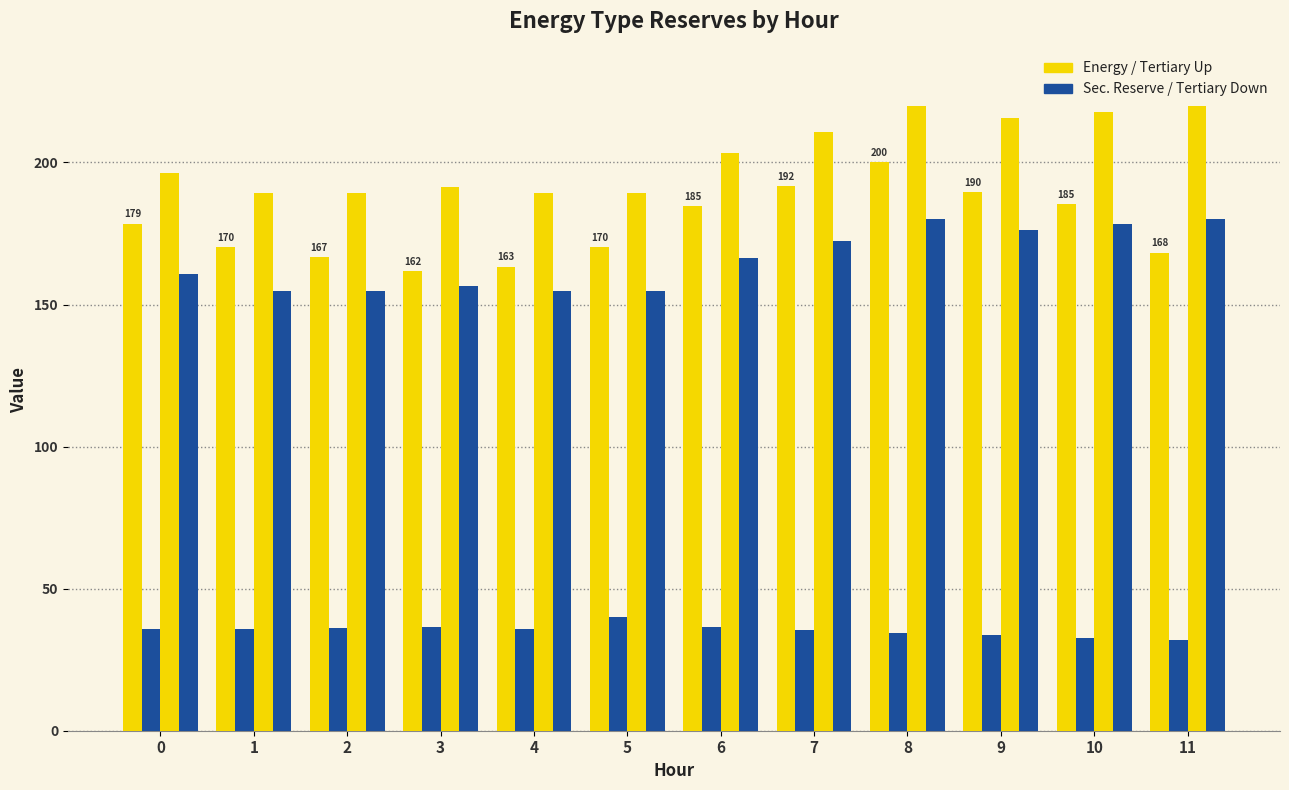

How many series are shown in this chart?

4